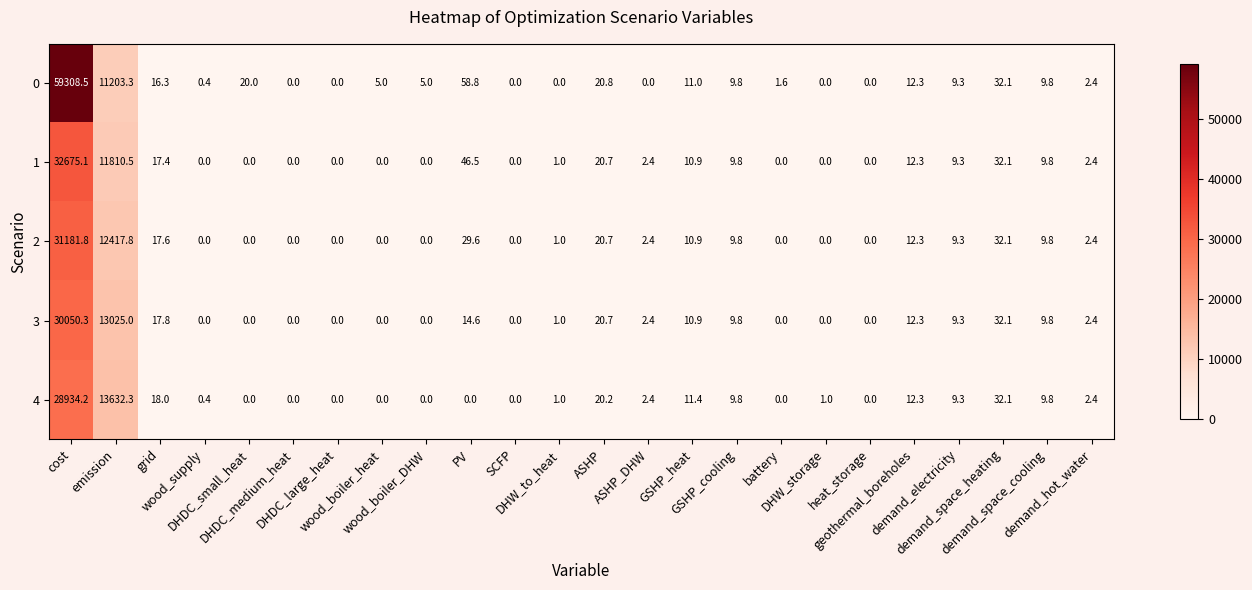

What is the greatest value displayed?

59308.5